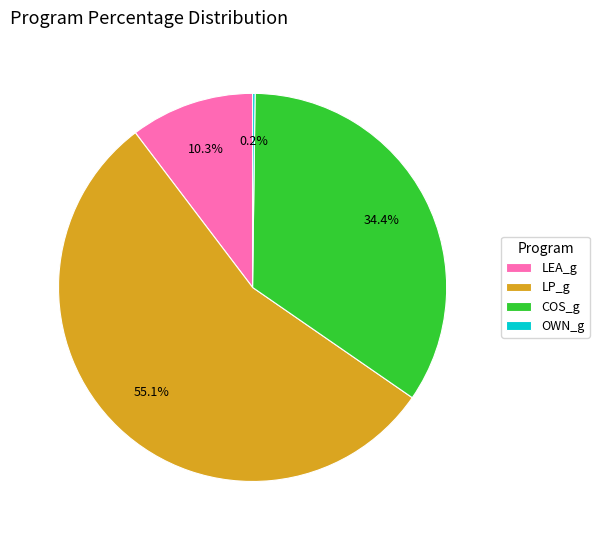

Which category has the biggest portion of the pie?

LP_g